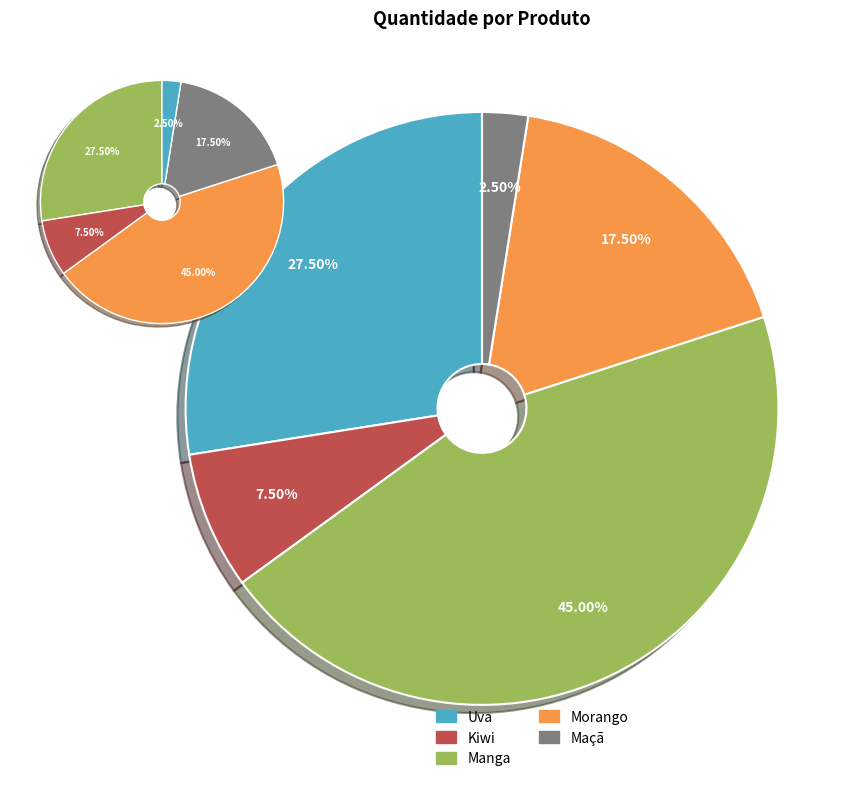

Does Morango represent more than half of the total?

No